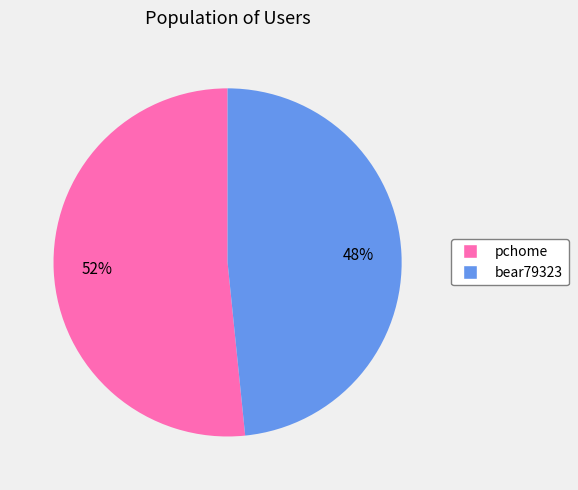

Between pchome and bear79323, which is larger?

pchome